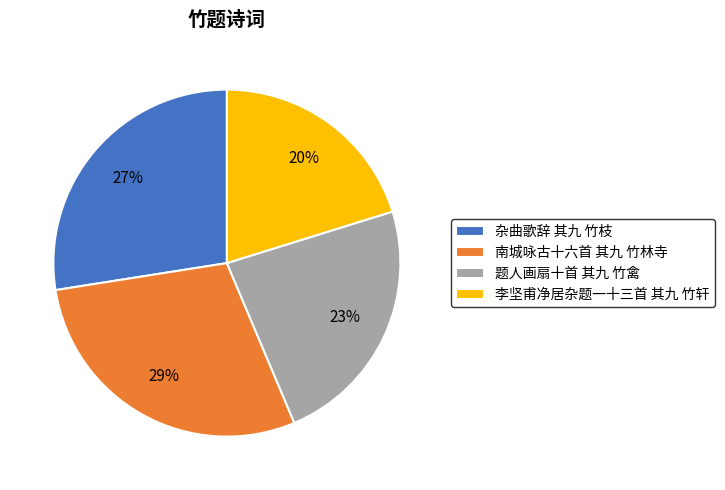

Approximately how many times larger is the value at 杂曲歌辞 其九 竹枝 compared to 李坚甫净居杂题一十三首 其九 竹轩?

1.4